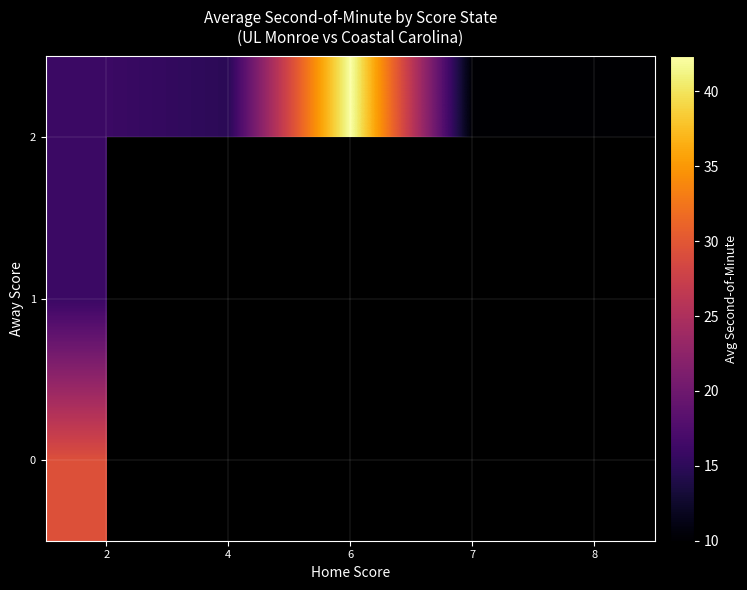

Where is 2 nearest to the value 26?

2